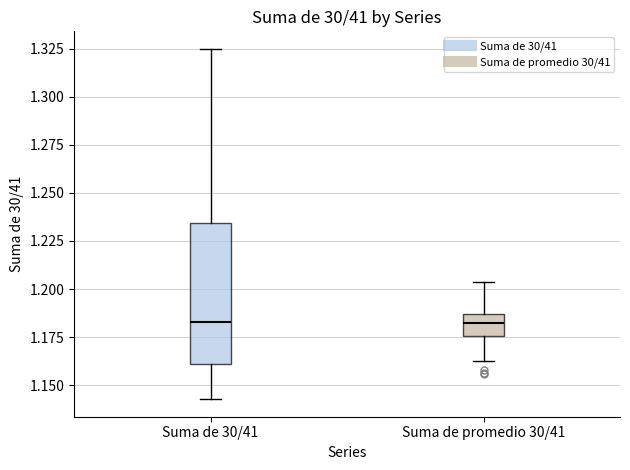

Reading left to right, transcribe this box plot: for each box, give where its median line is, the range the box spans, and where its two whiskers end, as read against the y-axis. The values are not printed on the chart, so give them approximately, as read against the axis.

Suma de 30/41: median 1.185, box 1.160 to 1.235, whiskers 1.145 to 1.325
Suma de promedio 30/41: median 1.180, box 1.175 to 1.185, whiskers 1.165 to 1.205